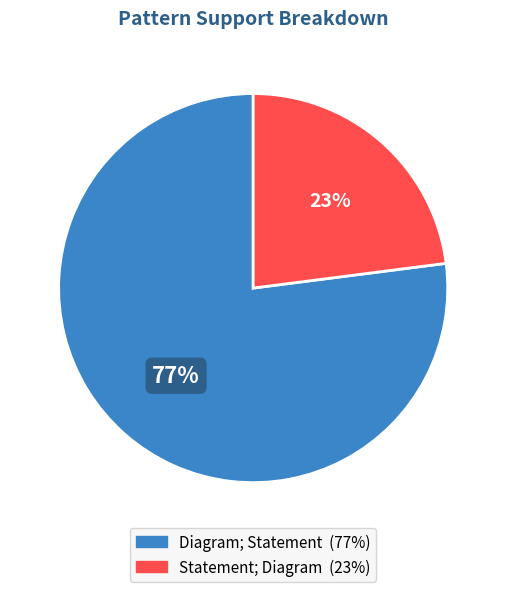

How many slices are in this pie chart?

2